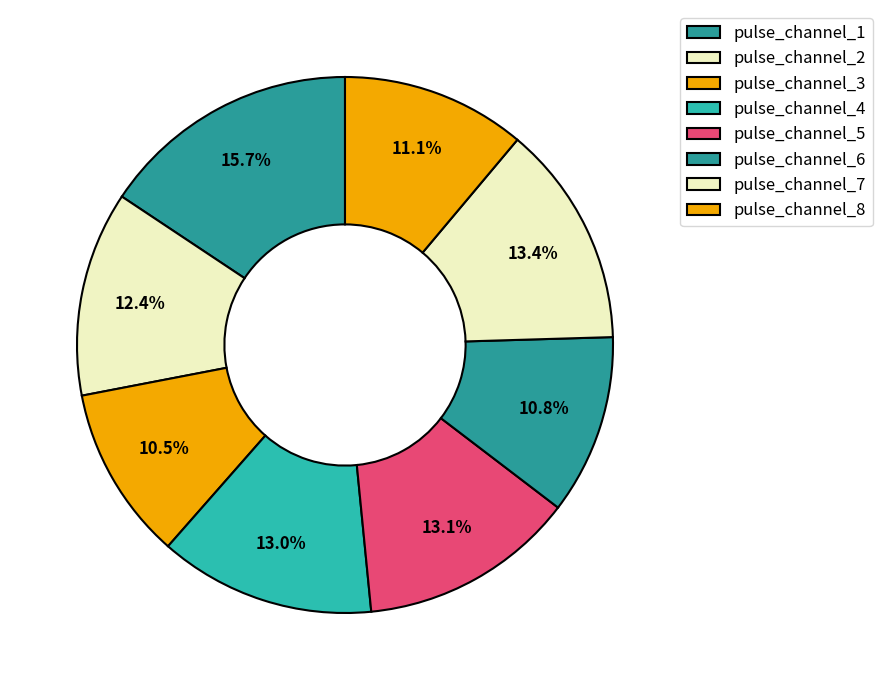

What portion of the pie excludes pulse_channel_6?

89.2%